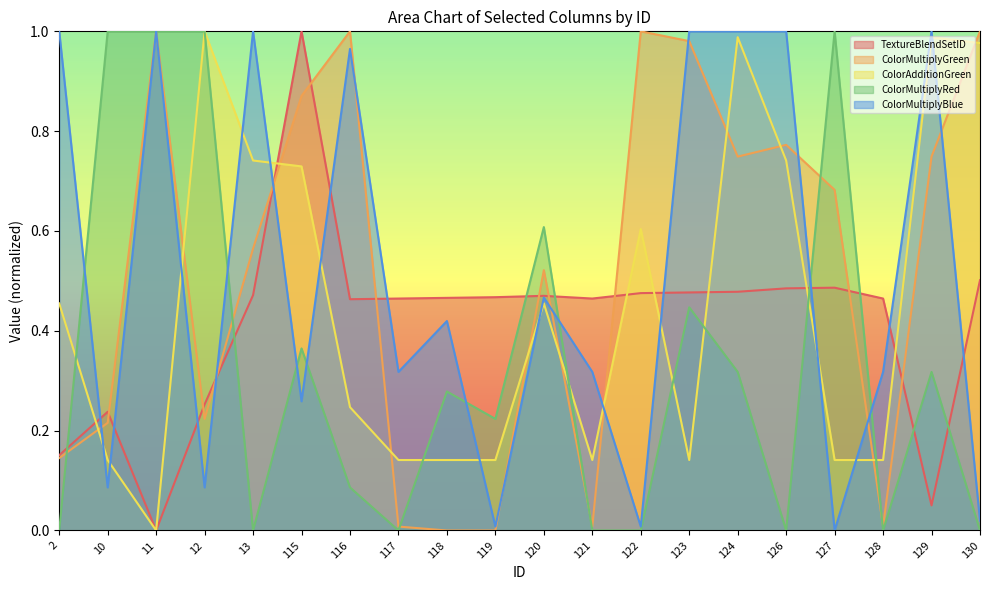

What is the total value across all series at 127?

2.3